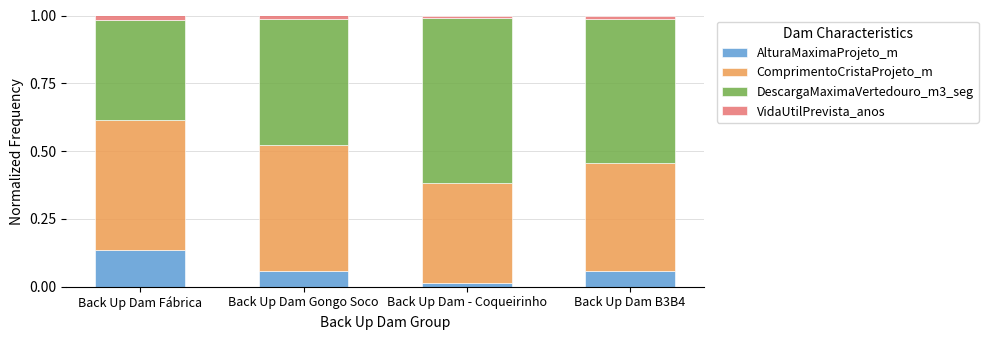

What is the sum of all AlturaMaximaProjeto_m values?

0.3